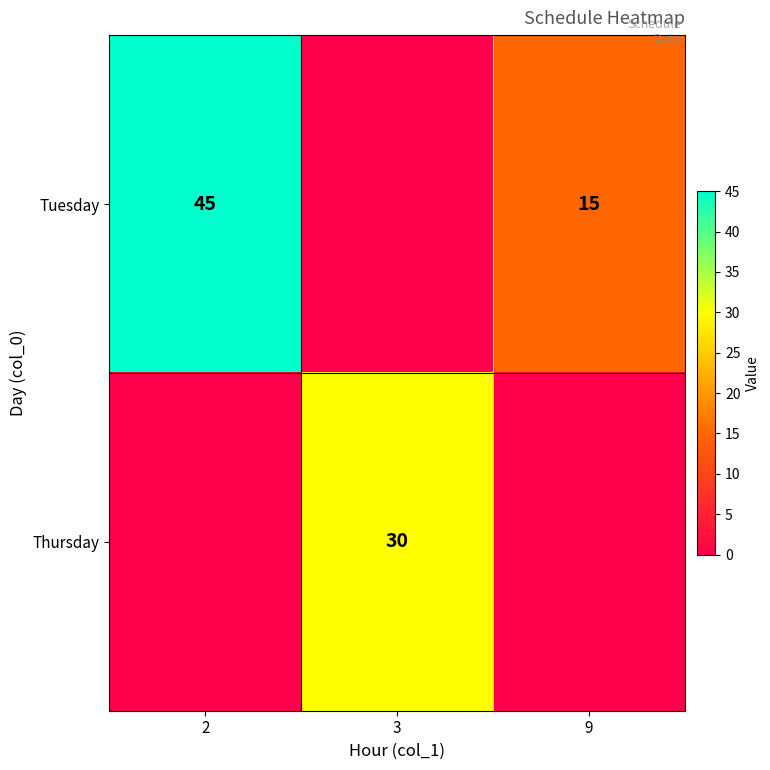

The value of Thursday at 3 is 14. True or false?

False